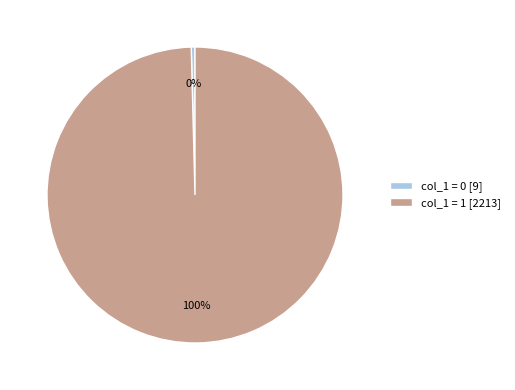

What is the smallest slice in the pie chart?

col_1 = 0 [9]